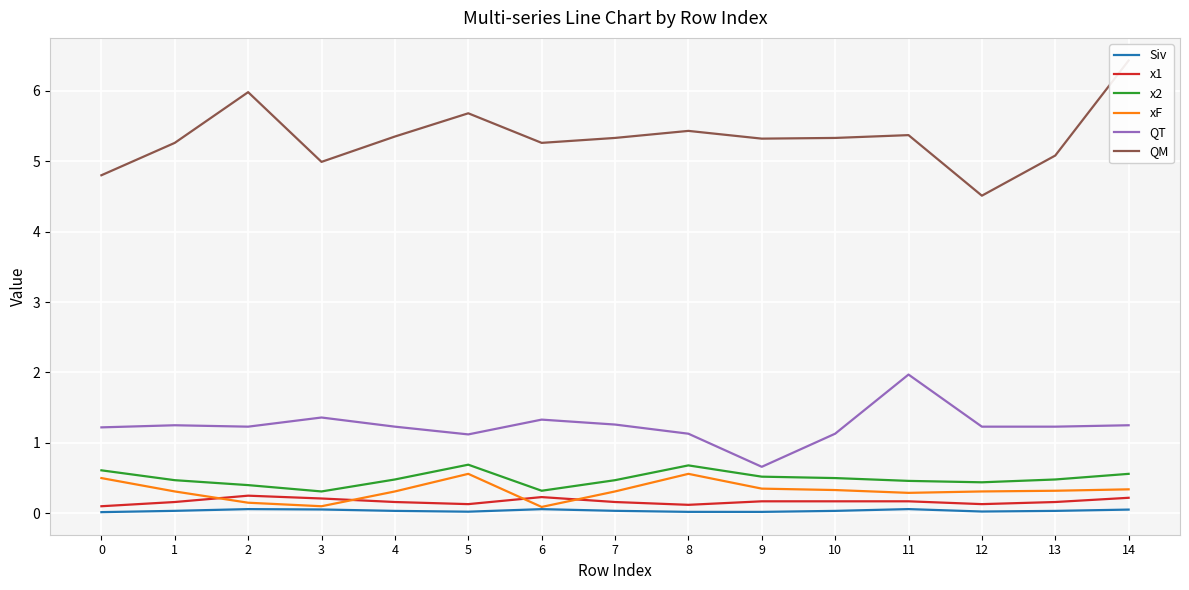

Which series has the largest range (max minus min)?

QM